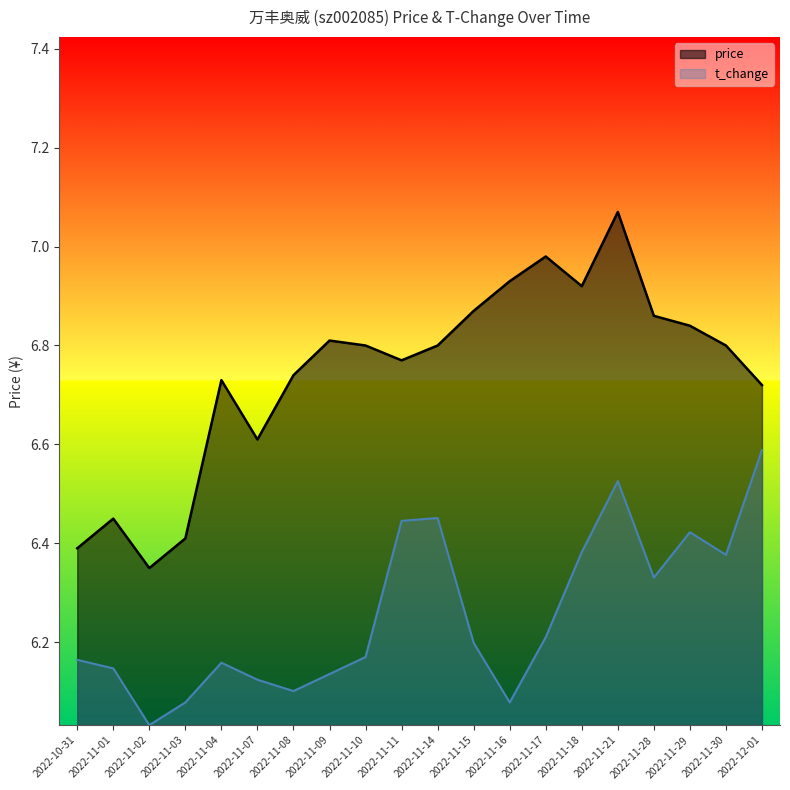

Rank the series by their average value, from highest to lowest.

price, t_change